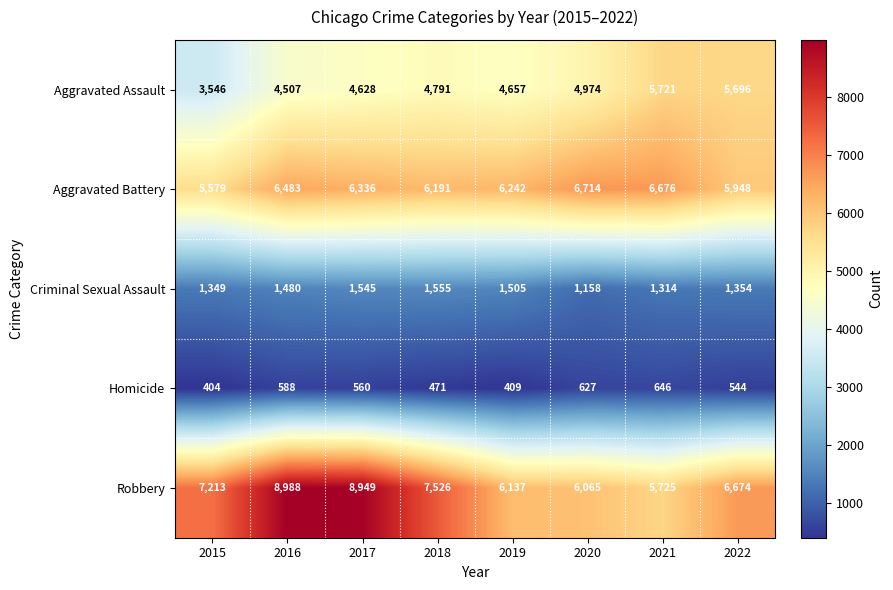

Is it true that Criminal Sexual Assault equals 622 at 2015?

False